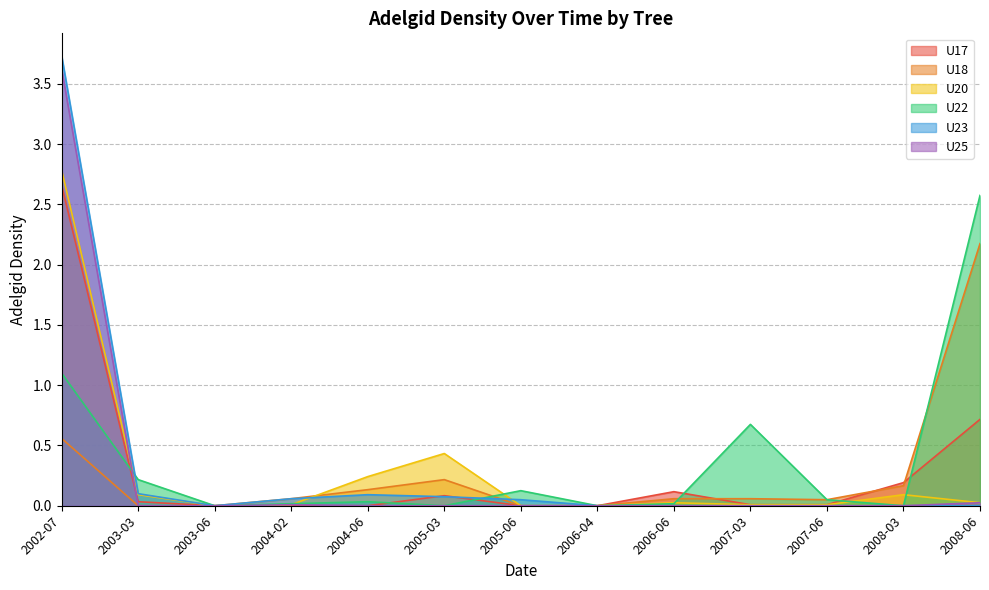

Which has a higher value, 2007-06 or 2005-06?

2007-06